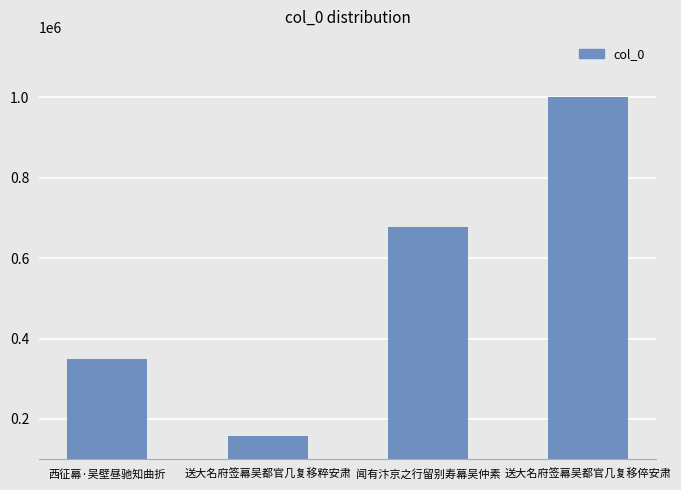

Is it true that the value at 送大名府签幕吴都官几复移粹安肃 is 158110?

True